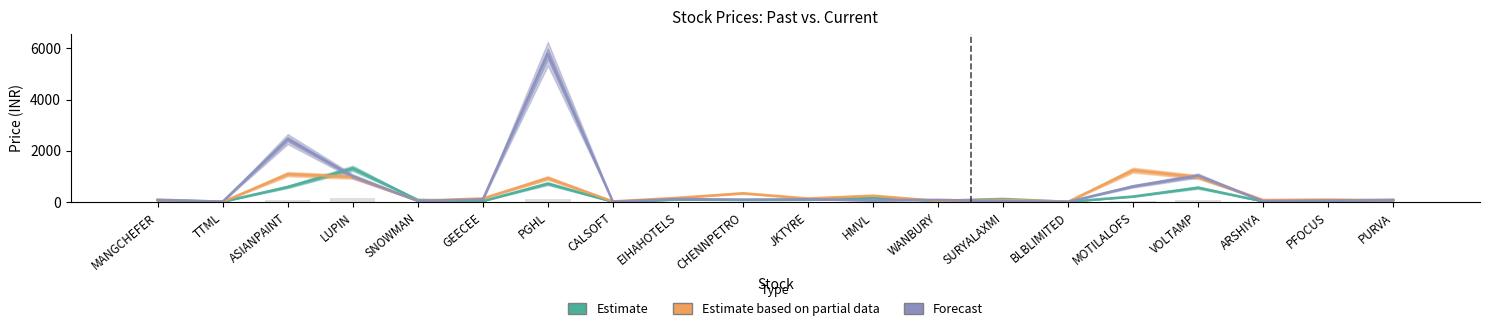

At which label does Estimate first exceed 85?

MANGCHEFER